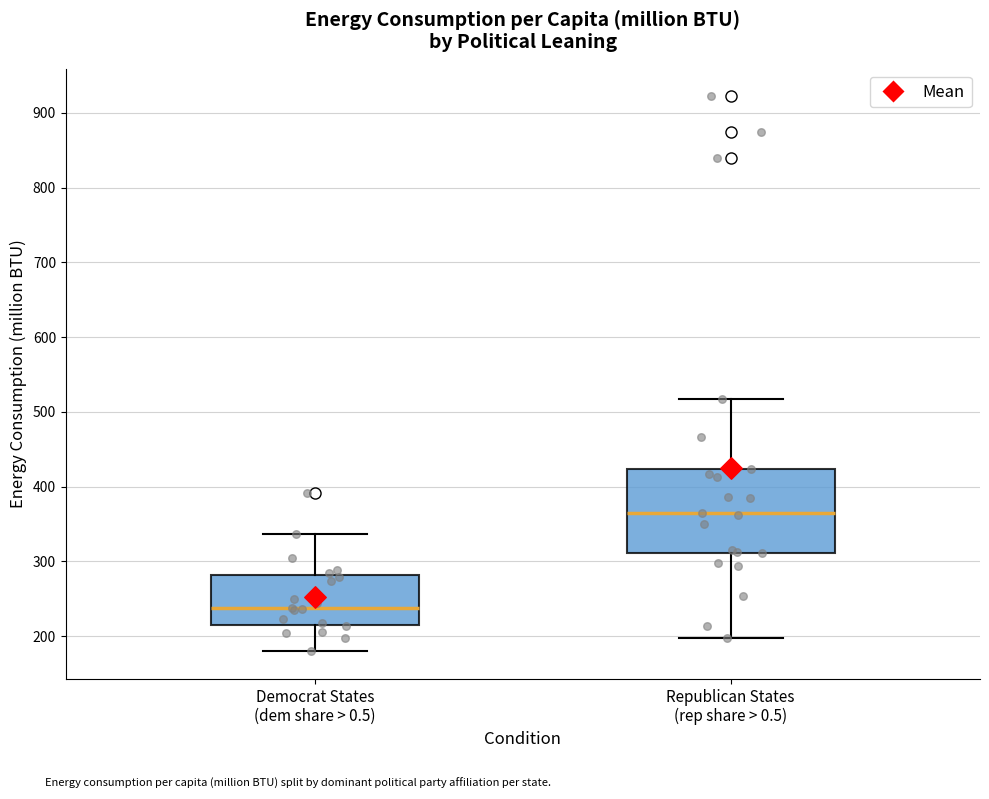

Which box has the highest median line?

Republican States (rep share > 0.5)